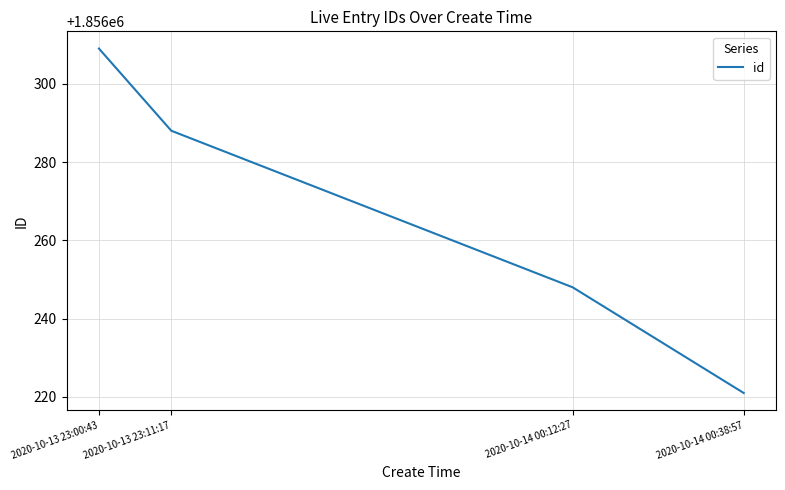

Reading right to left, transcribe all the data shown in this chart.

2020-10-14 00:38:57=1856221	2020-10-14 00:12:27=1856248	2020-10-13 23:11:17=1856288	2020-10-13 23:00:43=1856309